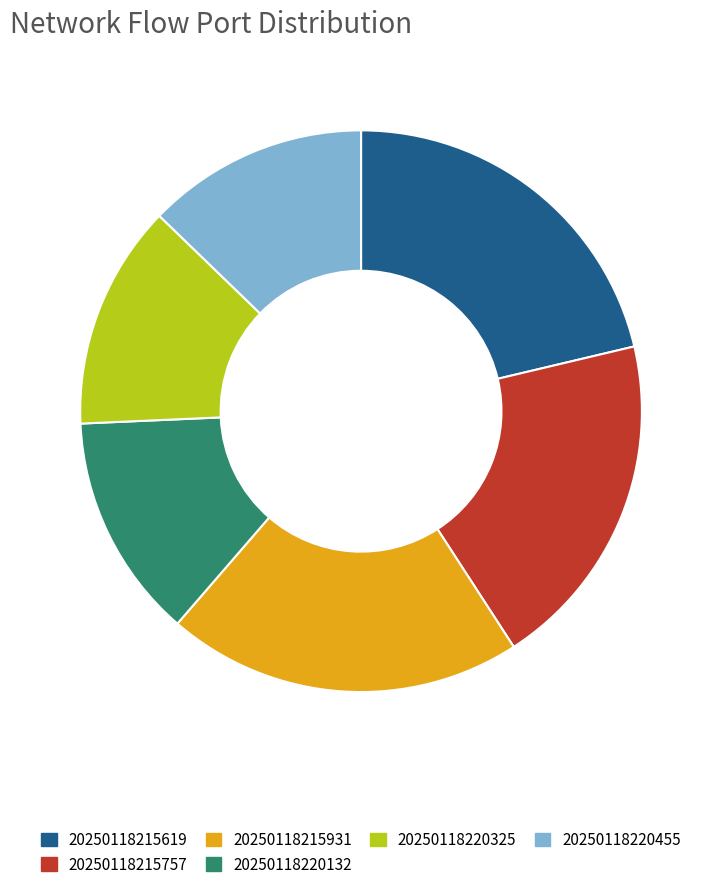

Approximately how many times larger is the value at 20250118215619 compared to 20250118220325?

1.6